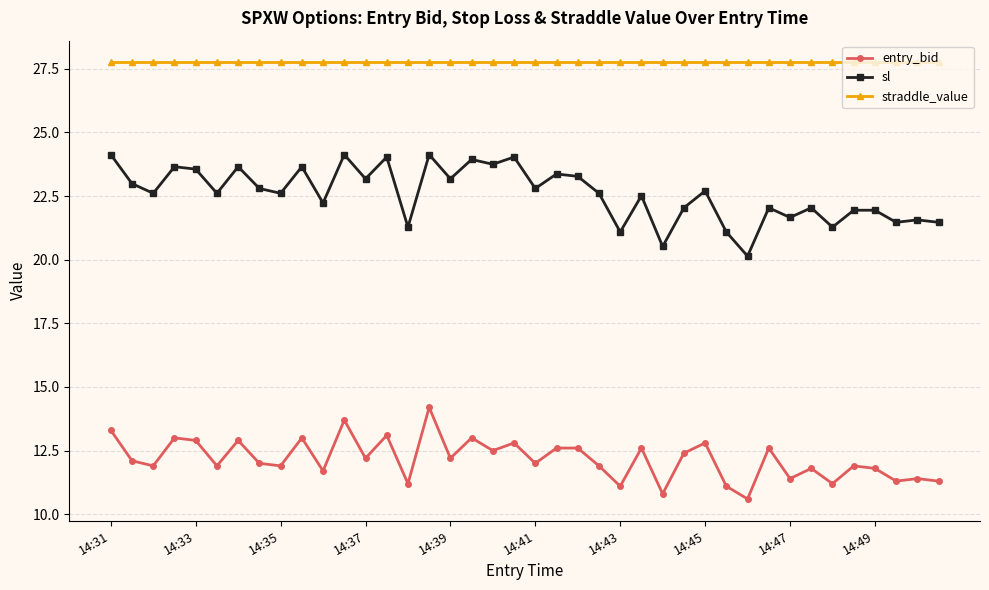

What is the average value of the sl series?

22.6